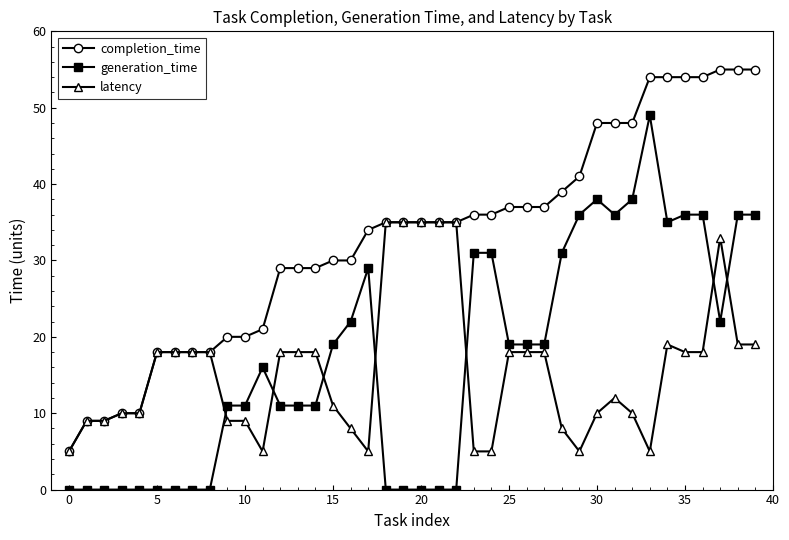

True or false: generation_time has more than 1 interior local peaks.

True